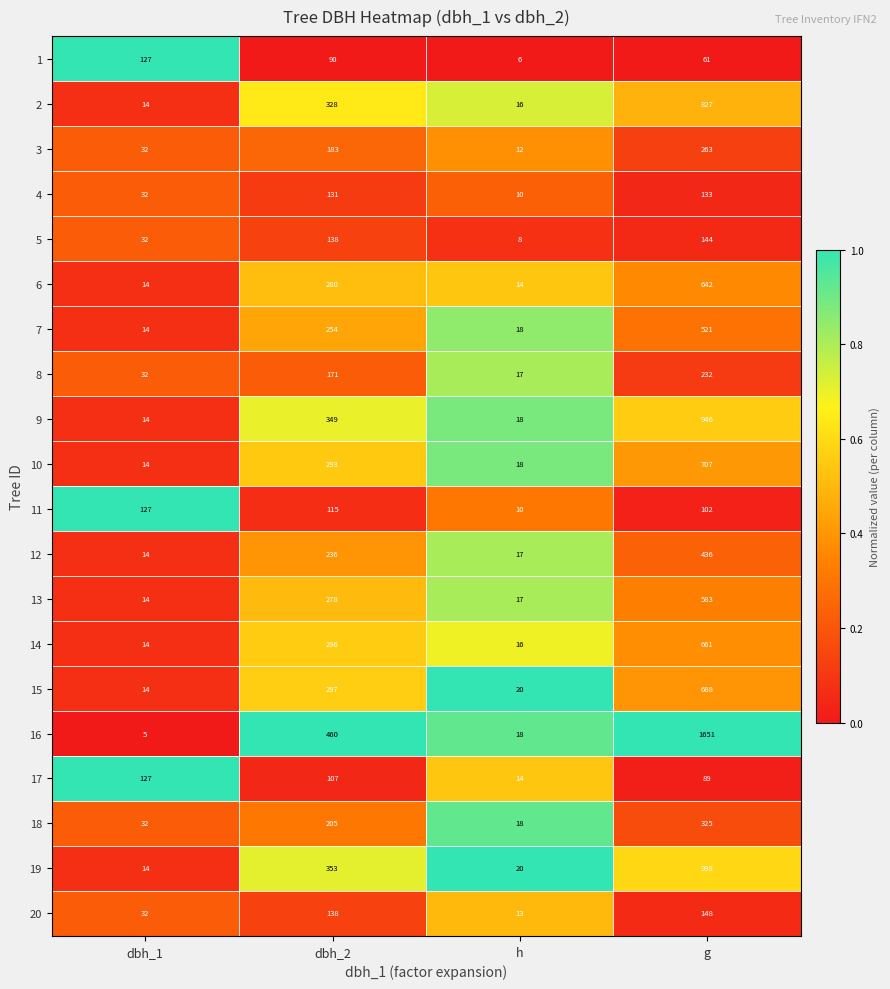

What is the difference between the highest and lowest values at h?

14